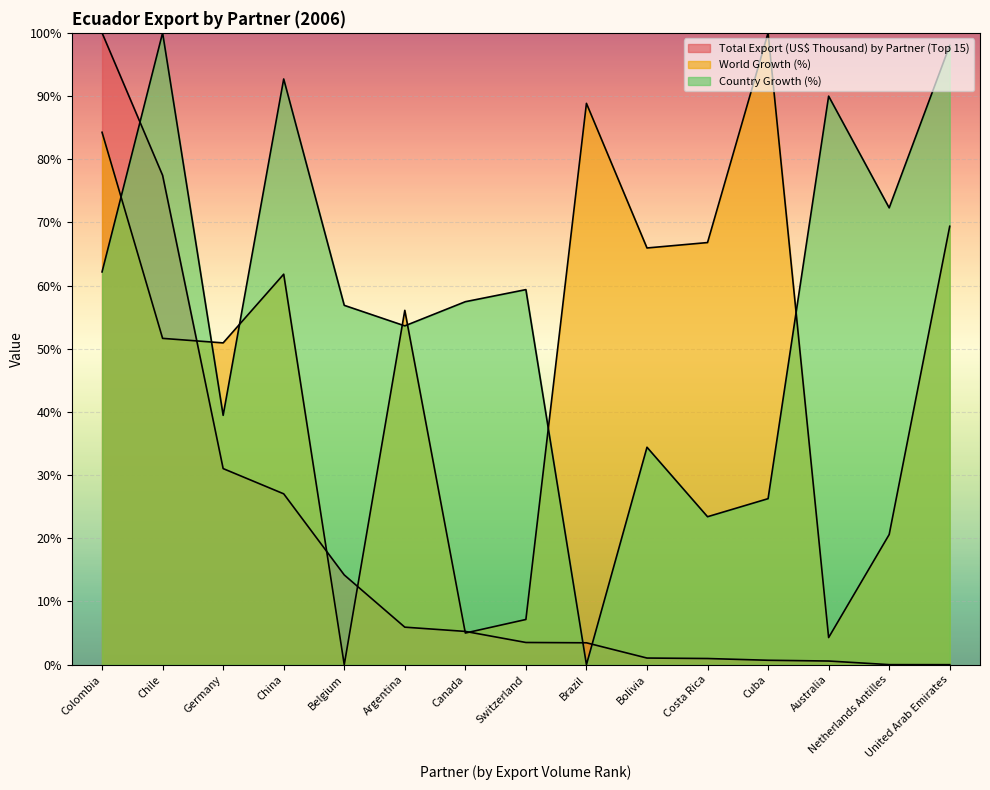

What is the difference between the World Growth (%) values at Argentina and Canada?

51.1